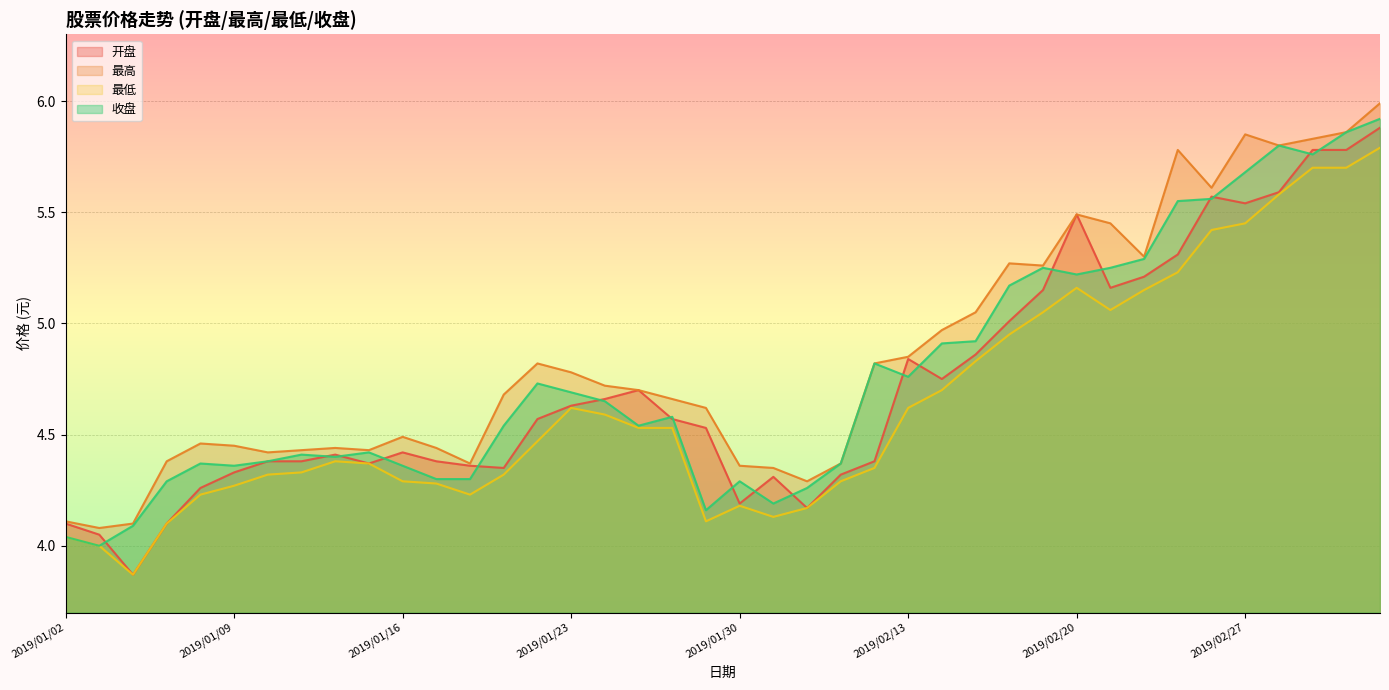

The 收盘 series shows 2.2 at 2019/02/14. True or false?

False